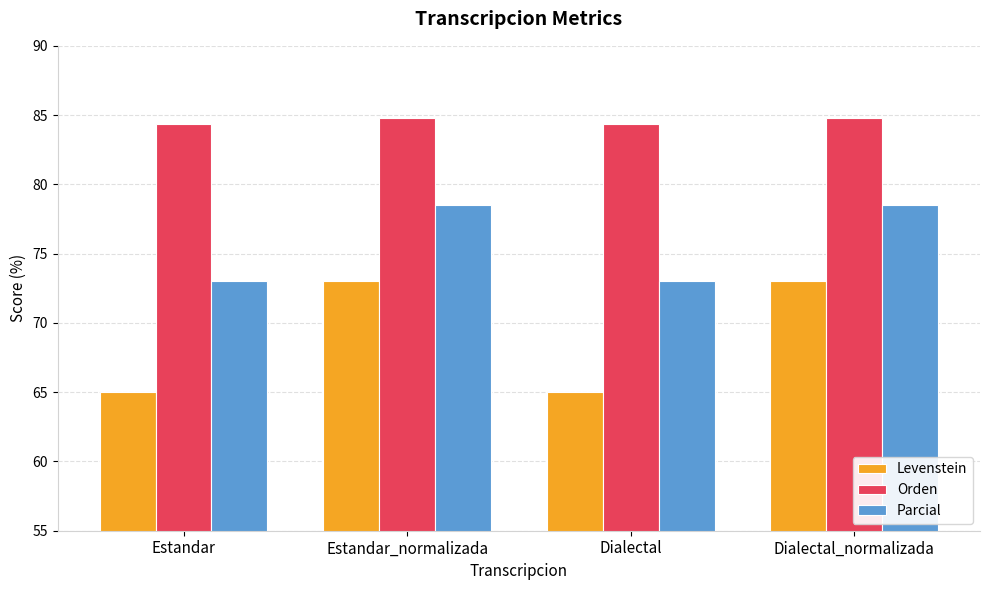

How many groups of bars are there?

4